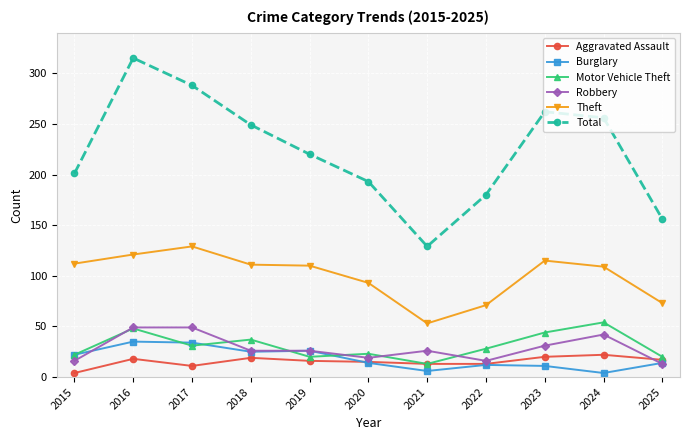

What is the approximate value of Aggravated Assault at 2015, to the nearest 5?

5